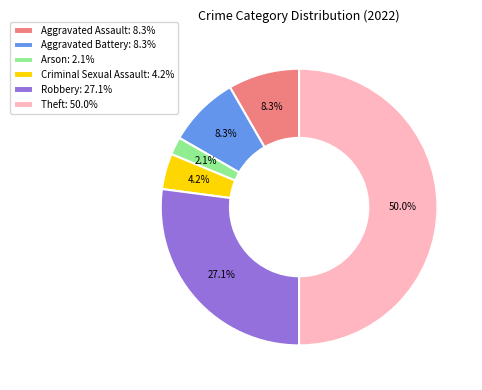

To the nearest percent, what portion does Aggravated Assault represent?

8%